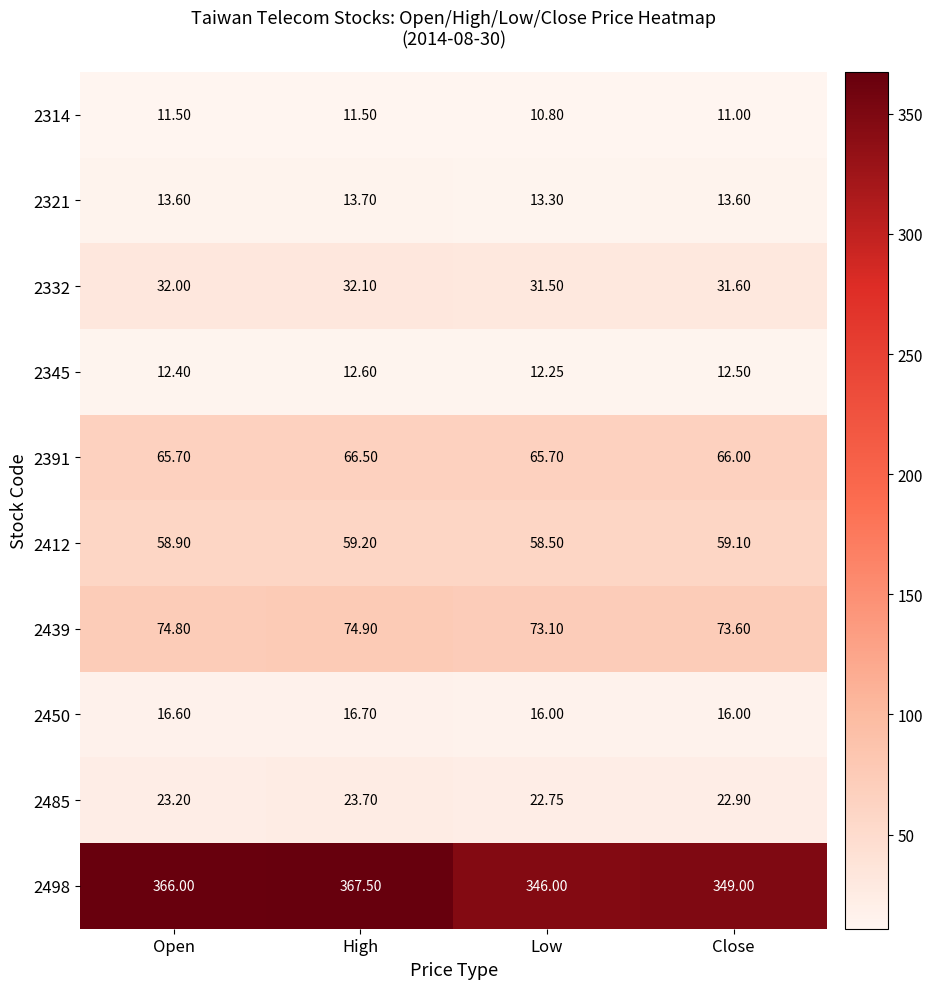

Which label corresponds to the largest value in the chart?

High